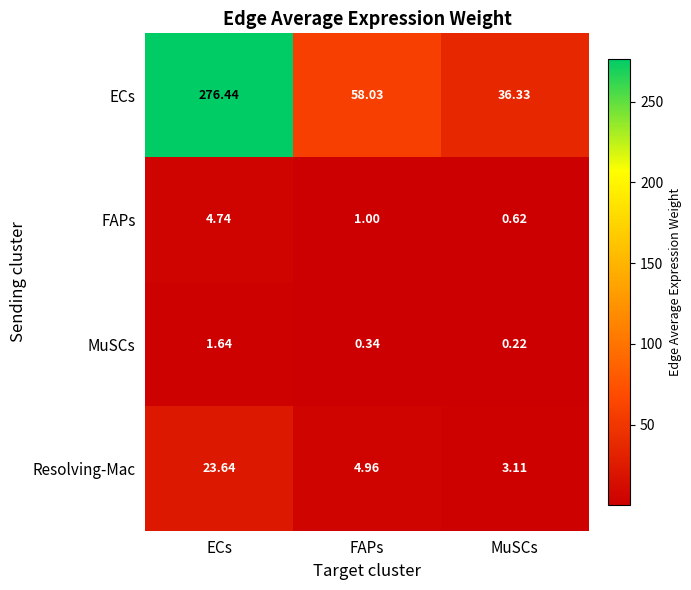

Which category has the highest value in the ECs series?

ECs